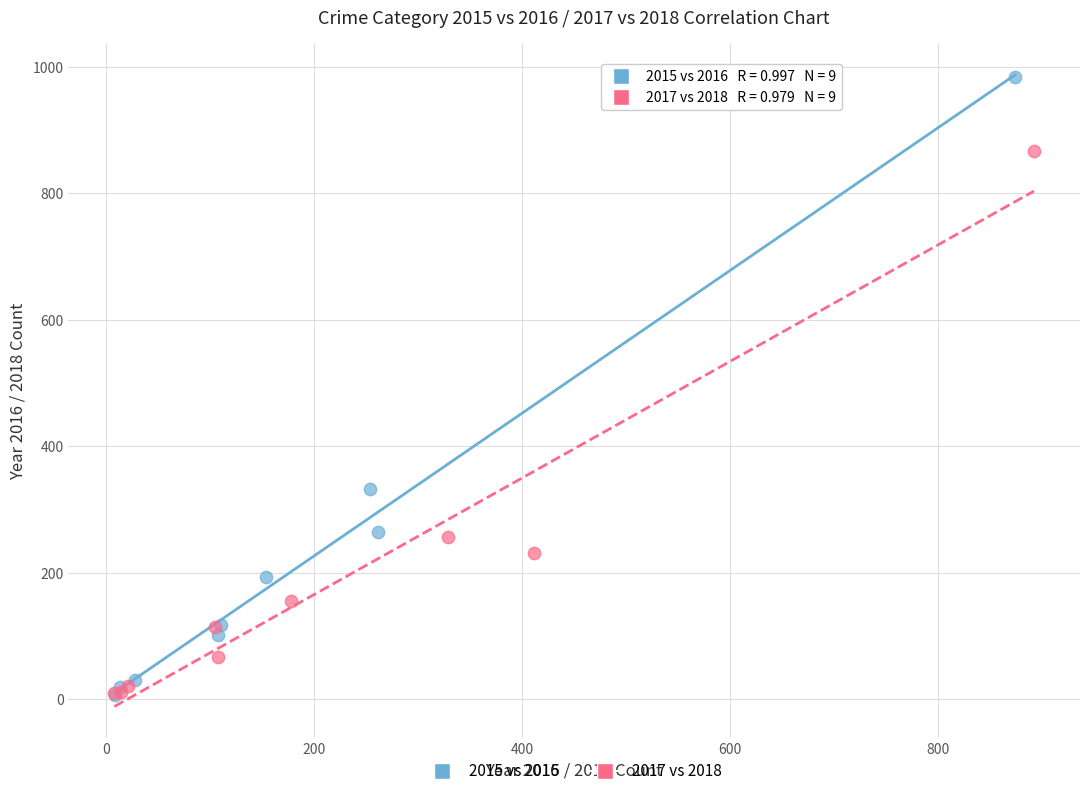

Which series has the largest Y range (max minus min)?

2015 vs 2016